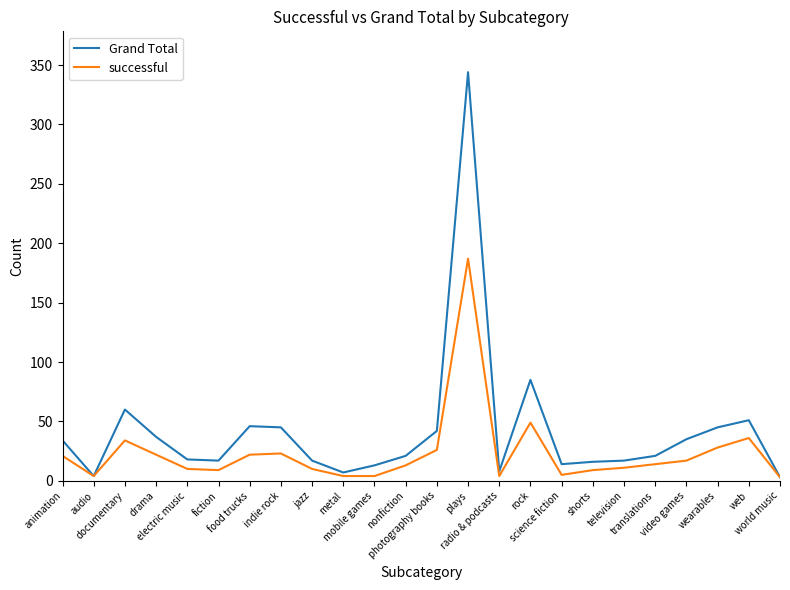

Which series has the largest range (max minus min)?

Grand Total